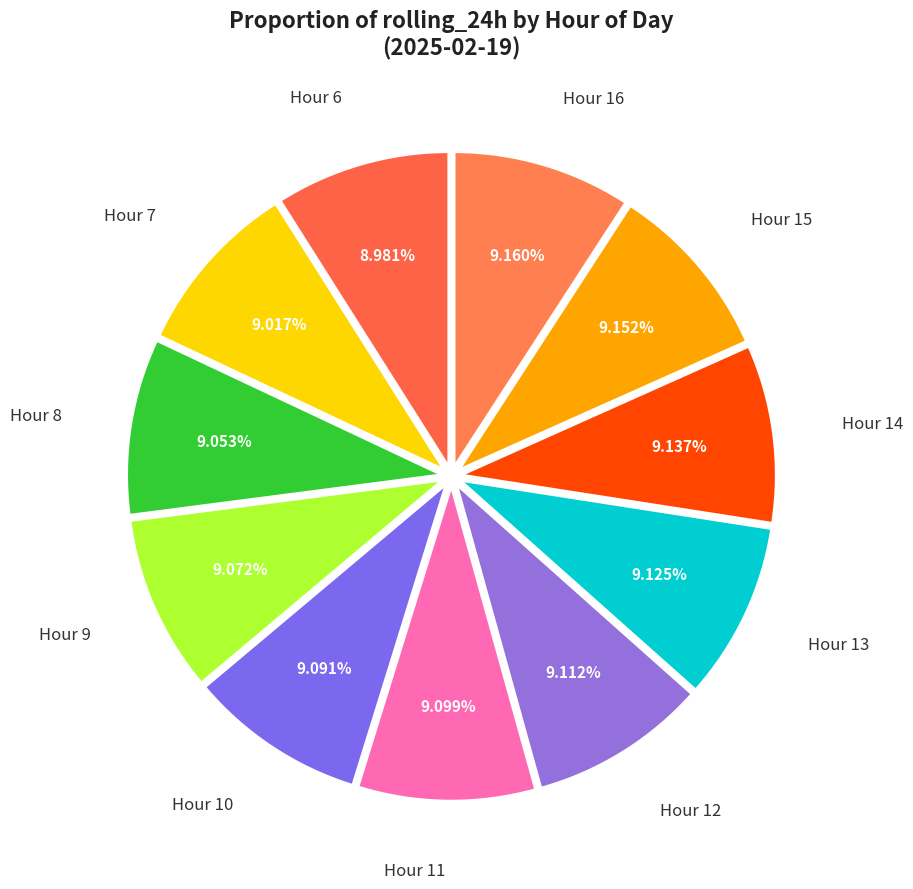

What is the ratio of the value at Hour 14 to the value at Hour 16?

1.0